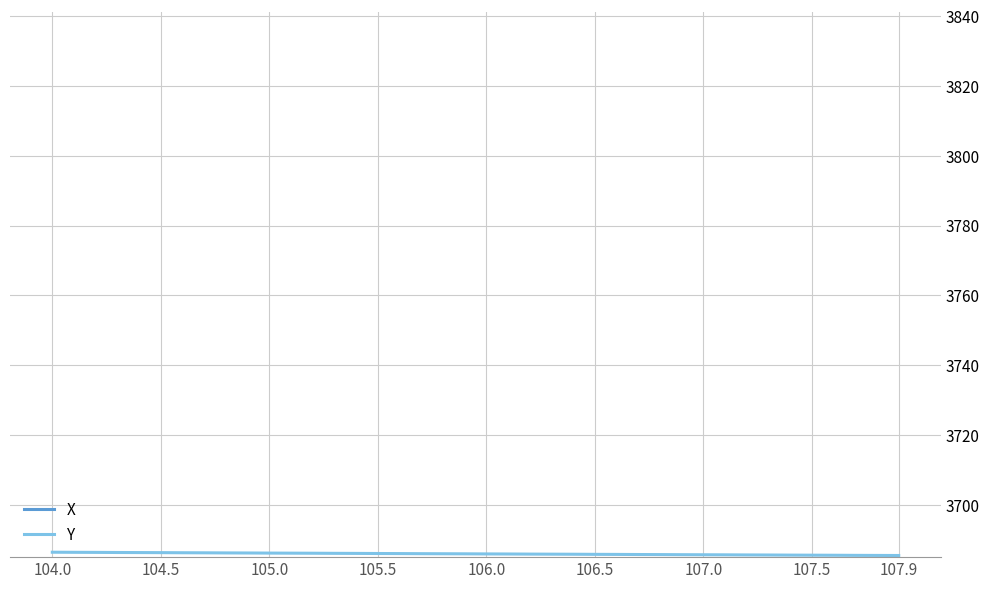

True or false: X and Y intersect in this chart.

False